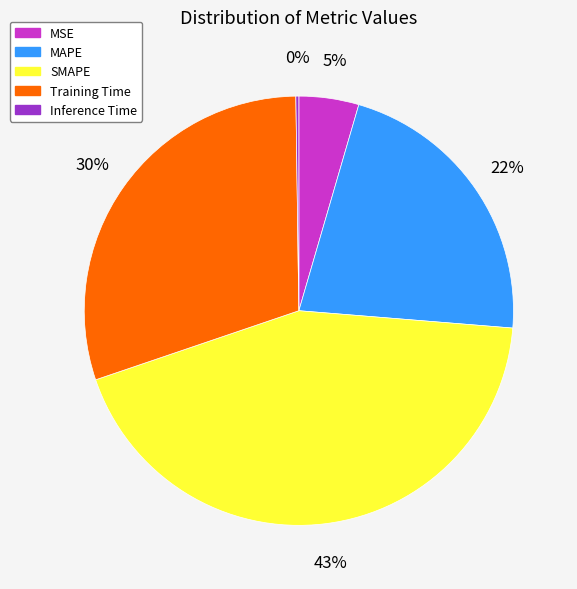

What is the ratio of the value at Training Time to the value at SMAPE?

0.7